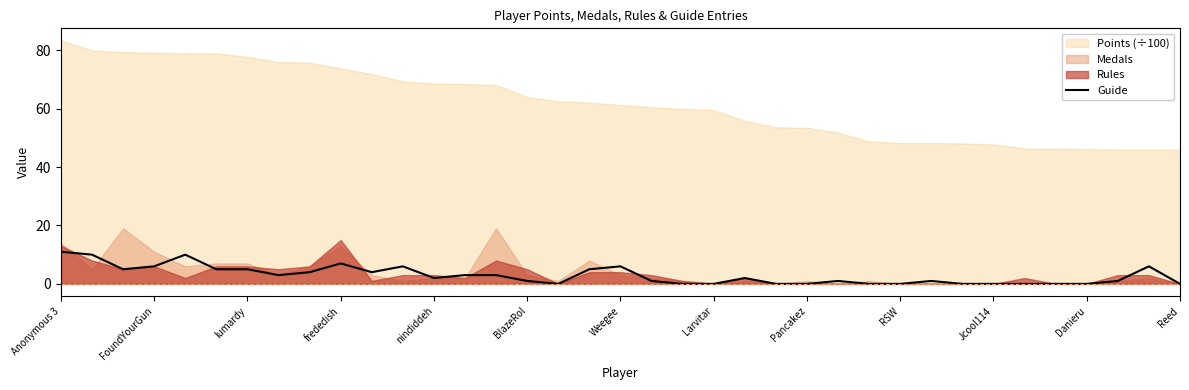

Count the number of values greater than 2.

17